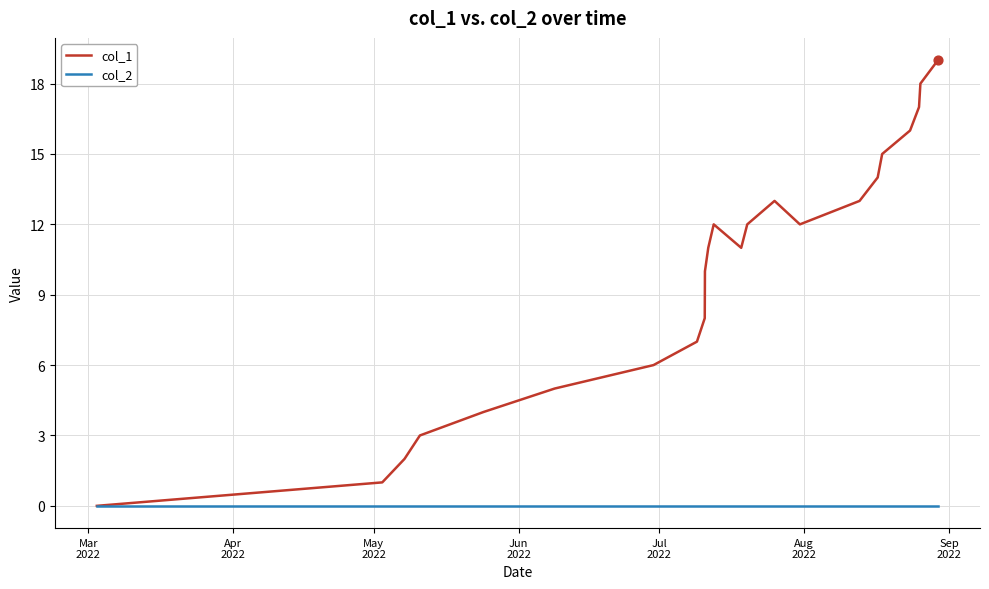

Which series has the largest total across all categories?

col_1